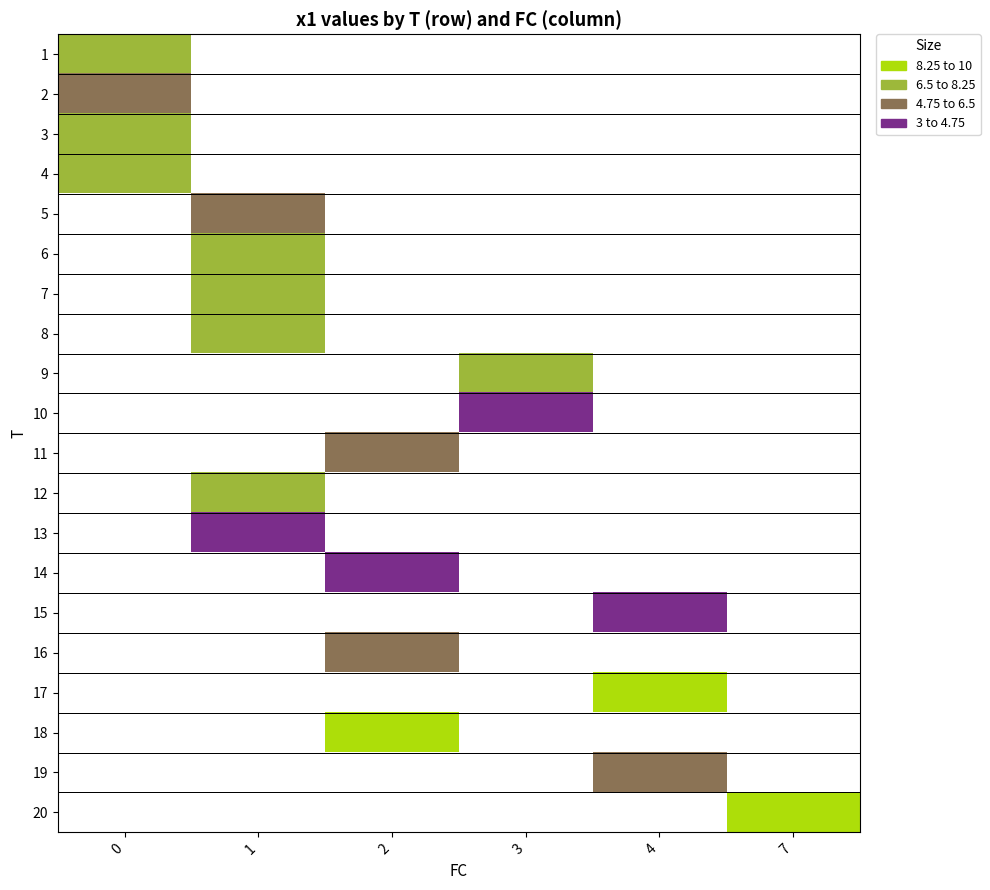

The value of 7 at 1 is 10.6. True or false?

False